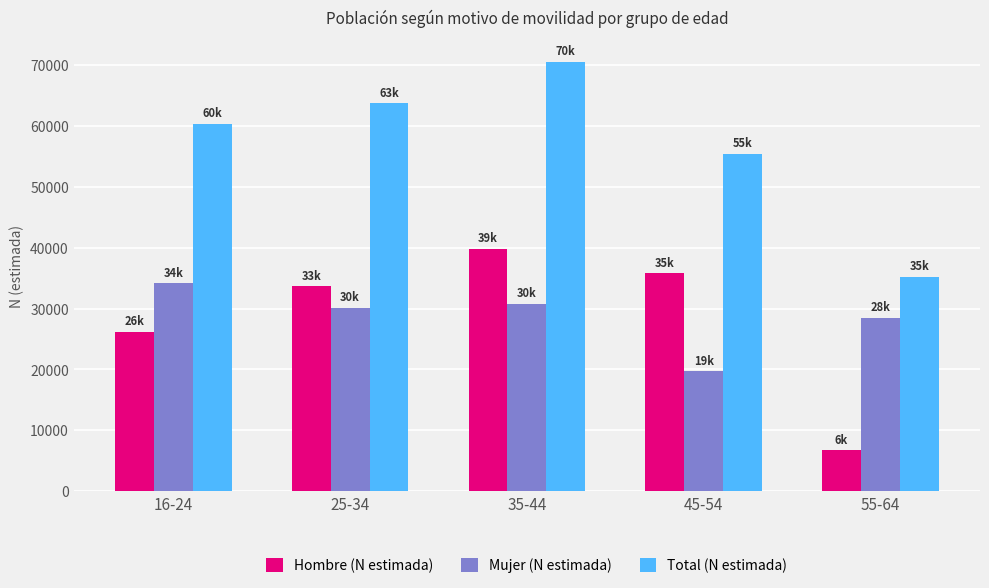

What is the spread (max minus min) of values at 45-54?

35781